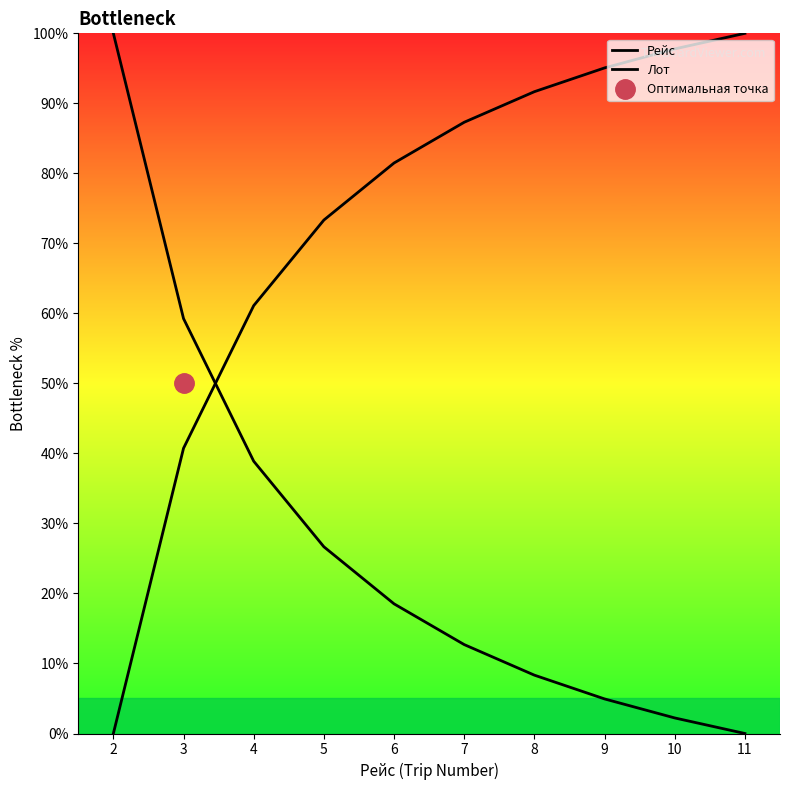

How many lines are shown in the chart?

2